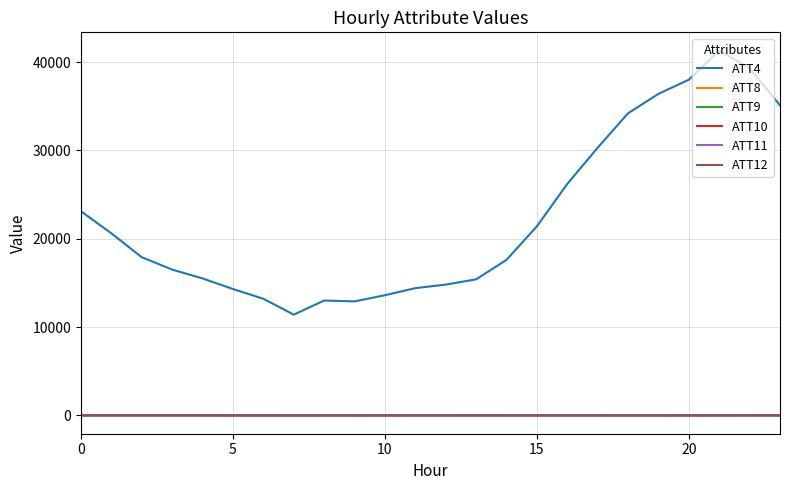

What is the greatest value displayed?

41300.0